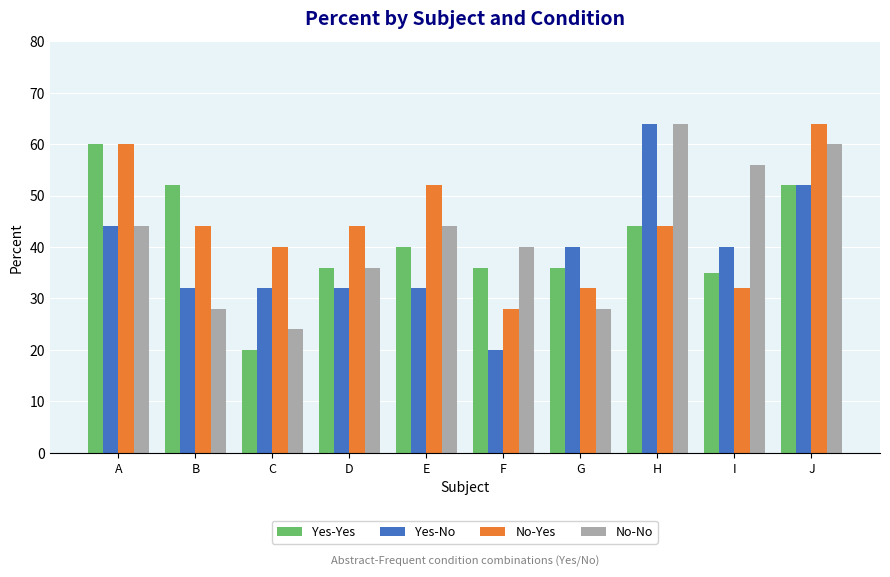

What are all the series names shown in the legend?

Yes-Yes, Yes-No, No-Yes, No-No